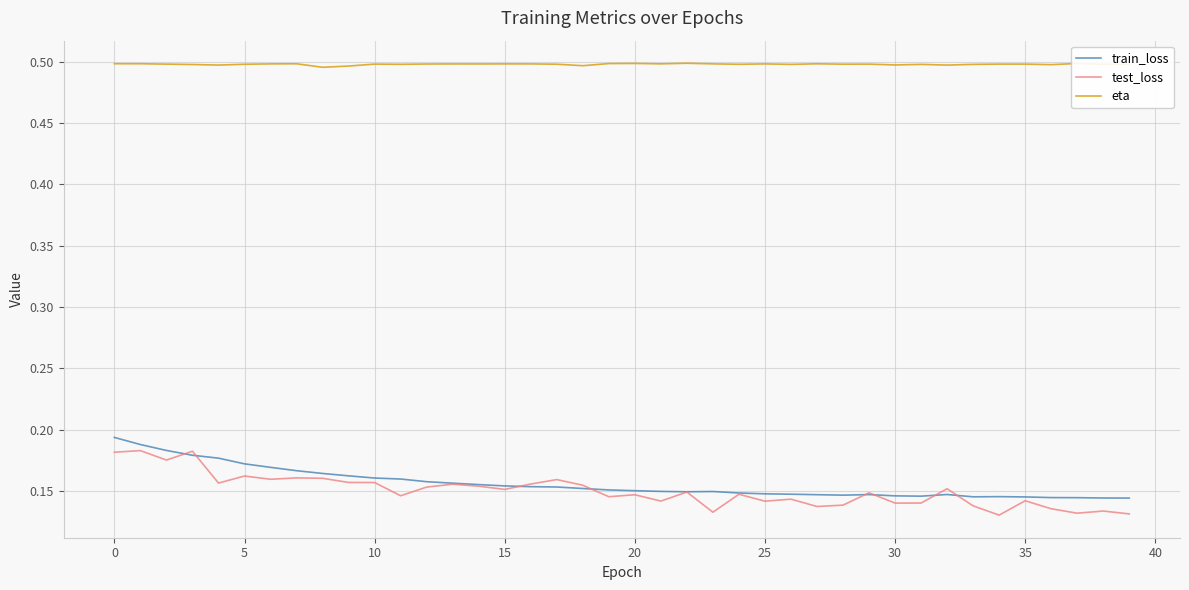

True or false: eta and test_loss intersect in this chart.

False